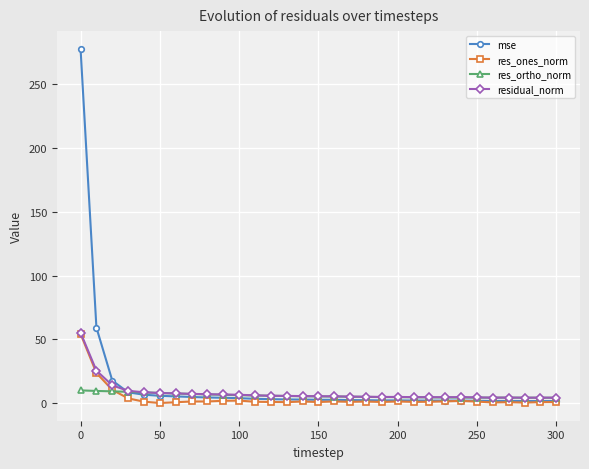

Rank the series by their average value, from lowest to highest.

res_ones_norm, res_ortho_norm, residual_norm, mse